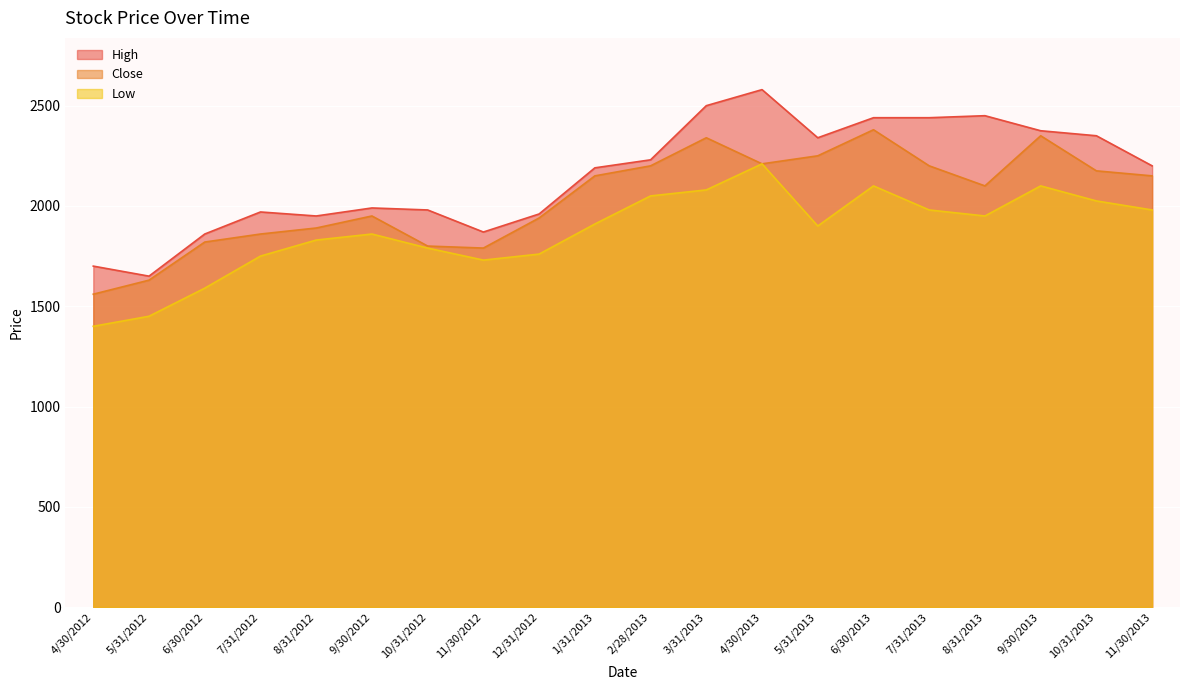

Reading left to right, list all the values displayed in this chart.

High: 1700	1650	1860	1970	1950	1990	1980	1870	1960	2190	2230	2500	2580	2340	2440	2440	2450	2375	2350	2200
Close: 1560	1630	1820	1860	1890	1950	1800	1790	1940	2150	2200	2340	2210	2250	2380	2200	2100	2350	2175	2150
Low: 1400	1450	1590	1750	1830	1860	1790	1730	1760	1910	2050	2080	2210	1900	2100	1980	1950	2100	2025	1980